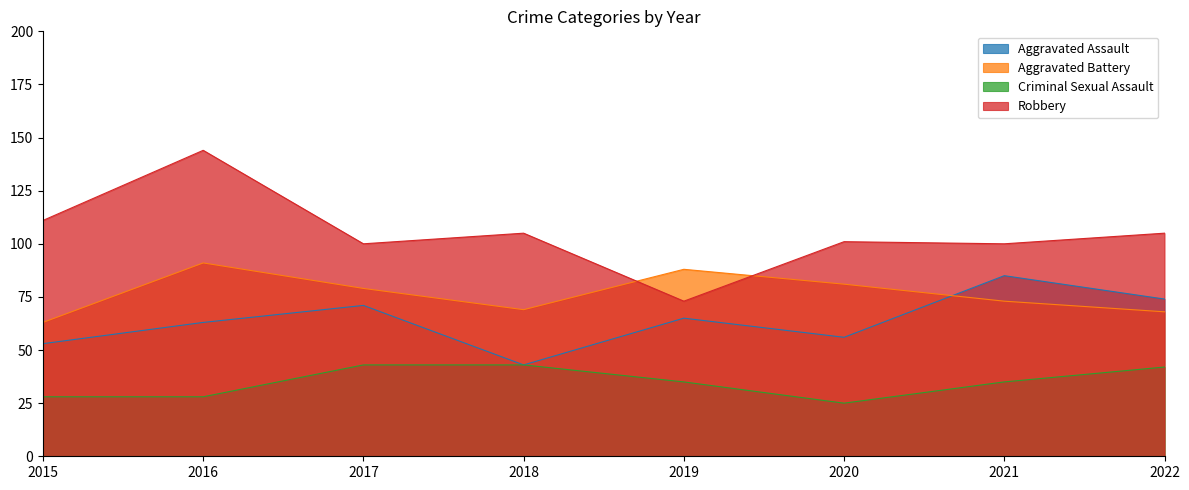

At 2020, list the series in order from largest to smallest.

Robbery, Aggravated Battery, Aggravated Assault, Criminal Sexual Assault